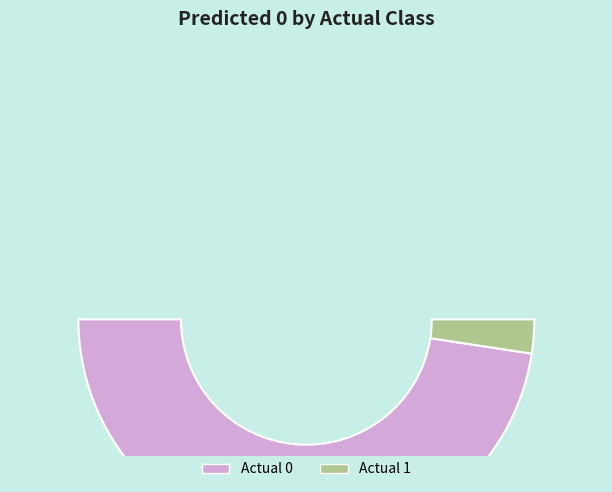

Is it true that Actual 0 is 95% of the pie?

True